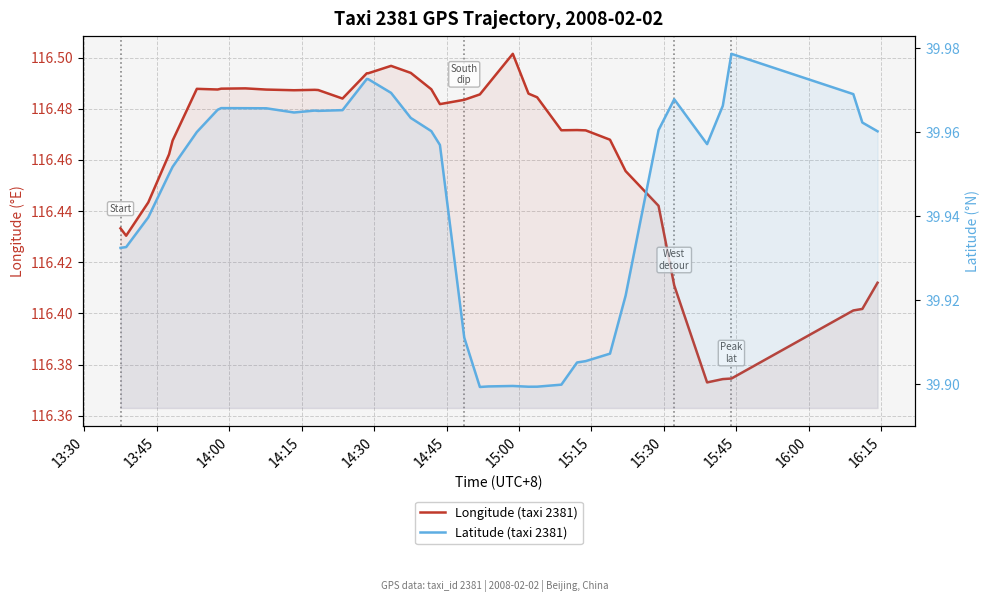

List the series in order of their overall mean, lowest first.

Latitude (taxi 2381), Longitude (taxi 2381)